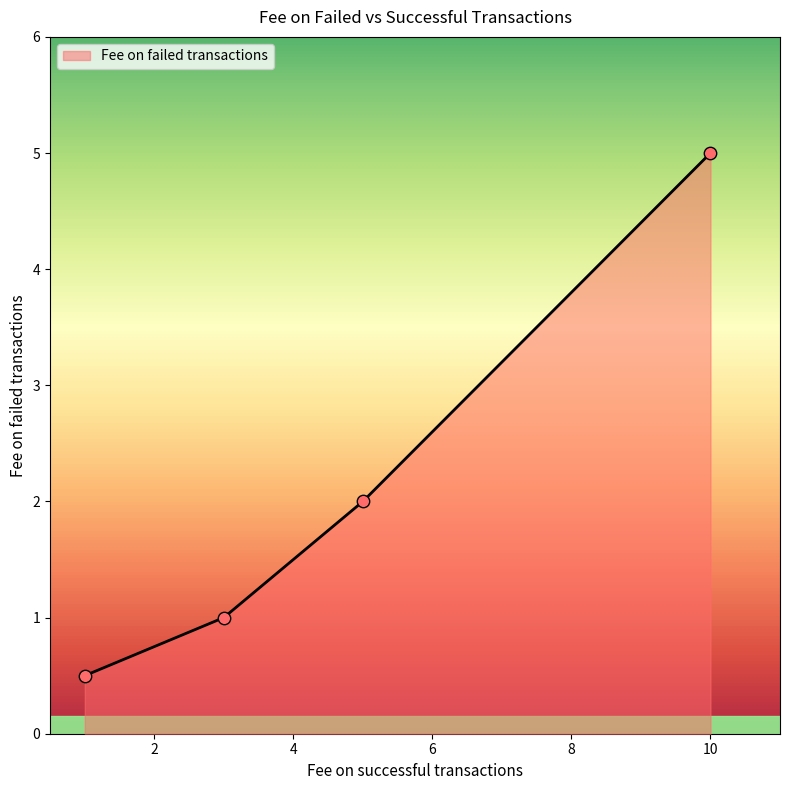

True or false: there are more than 1 points higher than both neighbors.

False